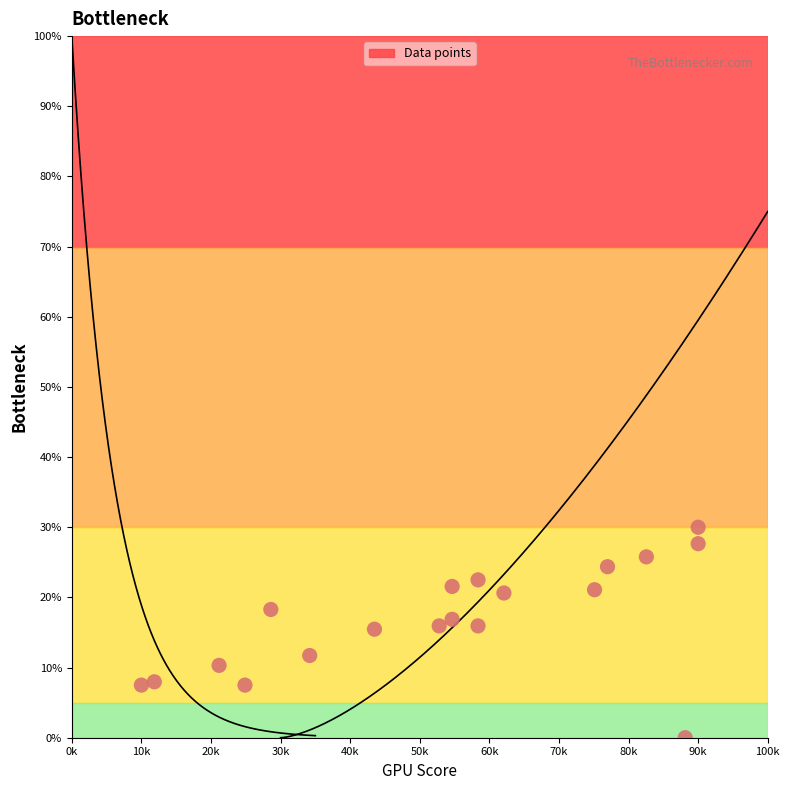

What is the range of Y values (max minus min)?

30.0